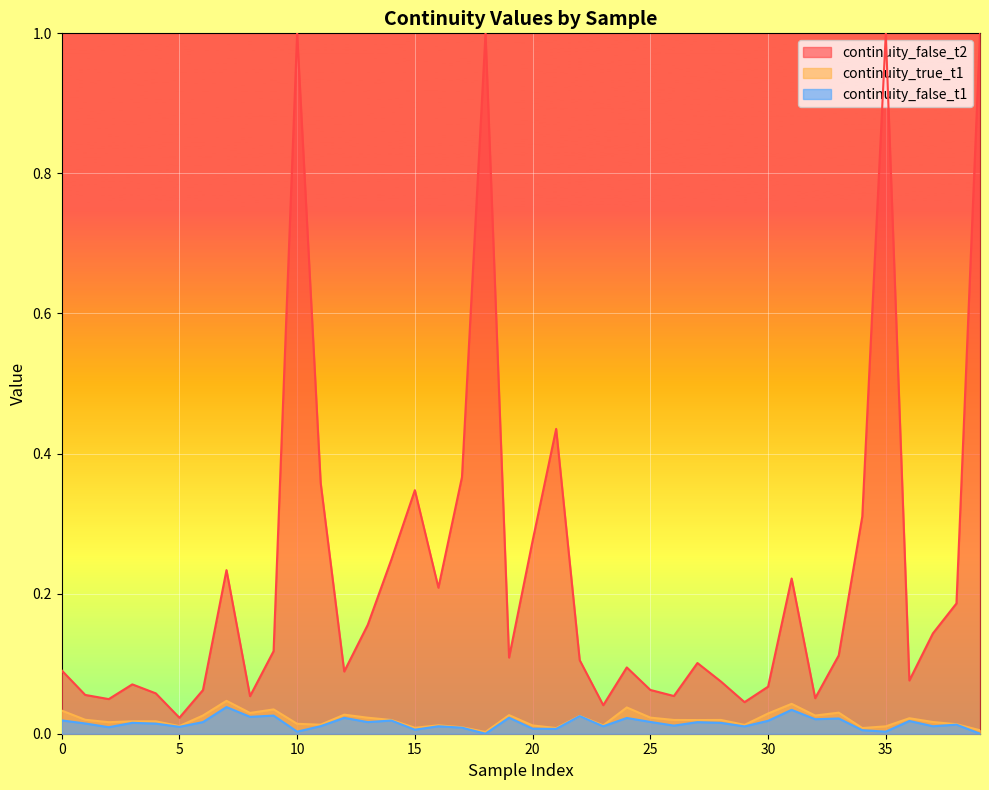

True or false: continuity_false_t1 and continuity_true_t1 intersect in this chart.

False